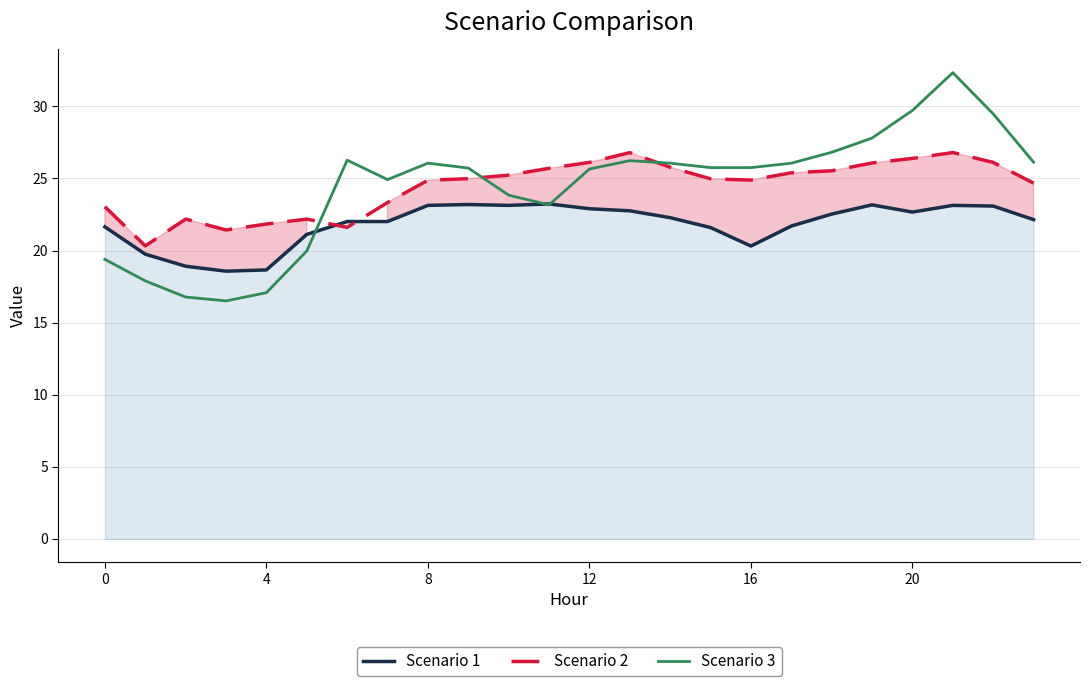

The Scenario 1 series shows 21.6 at 15. True or false?

True